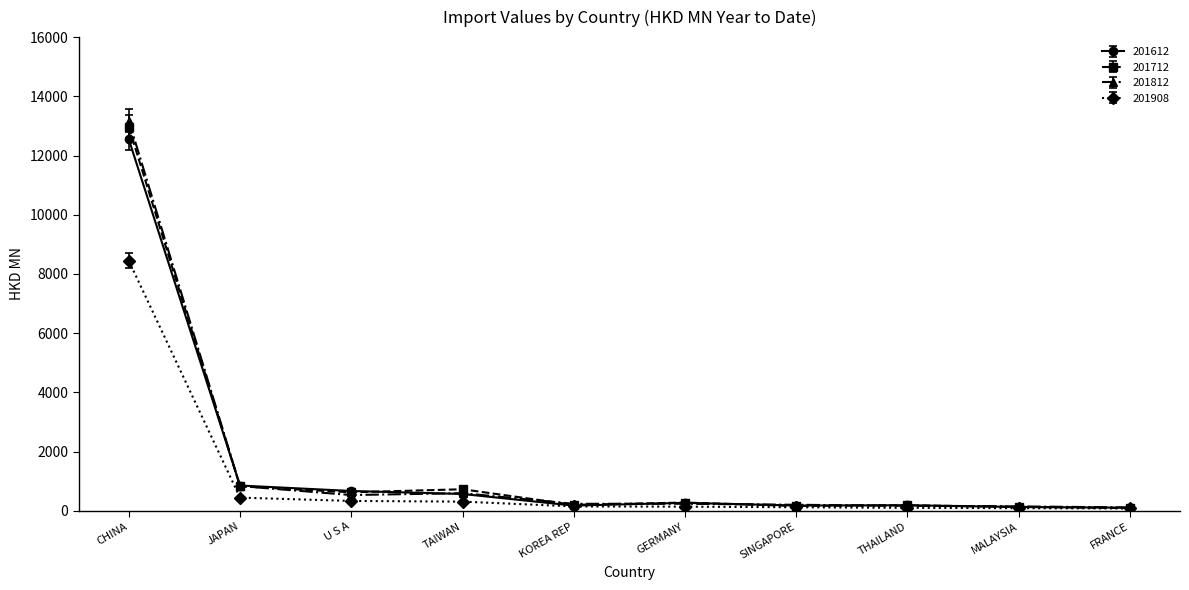

Between U S A and GERMANY, which series saw the biggest shift?

201612